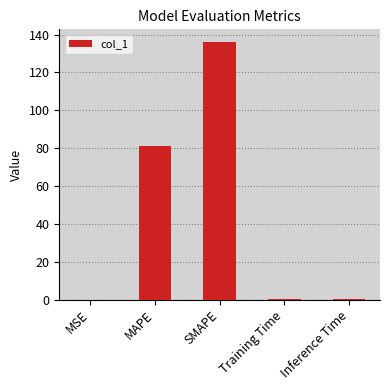

The value at MSE is 0.0. True or false?

True